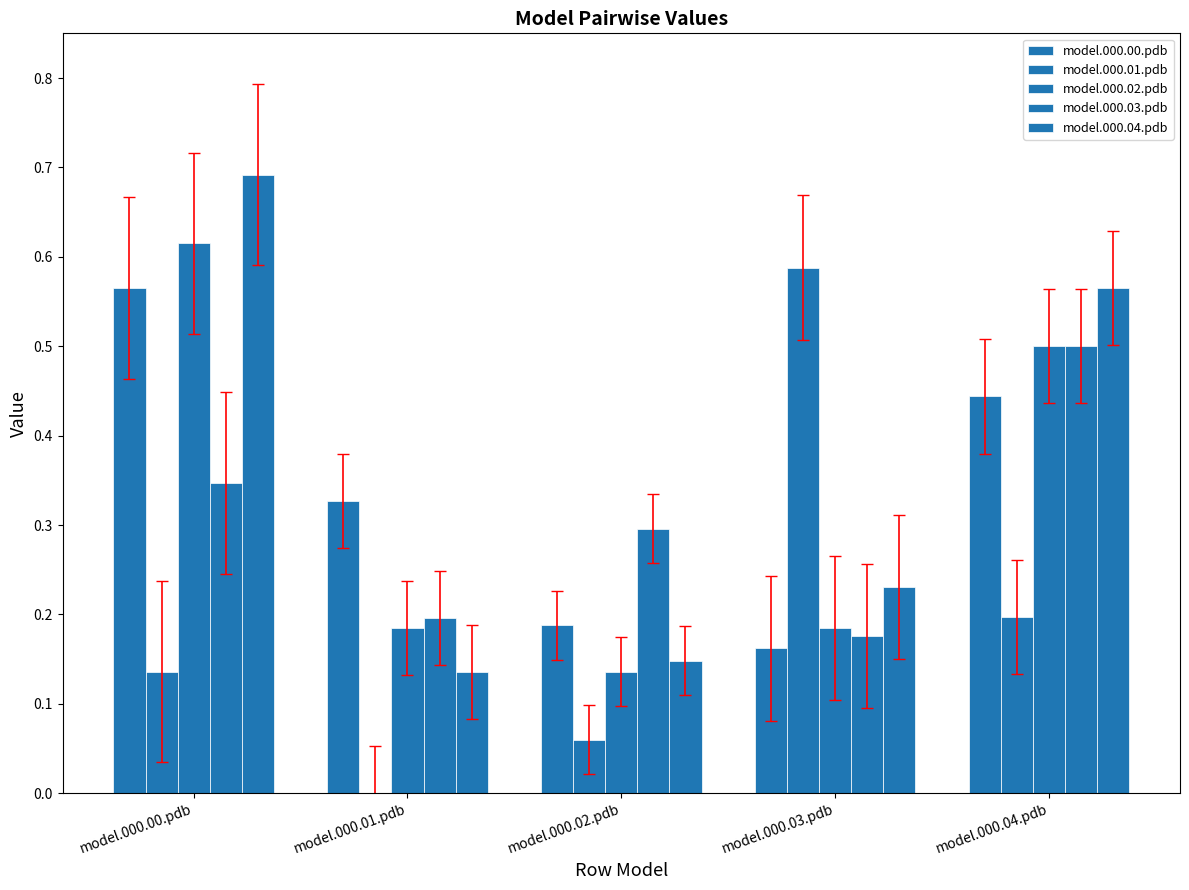

How many categories are shown in the chart?

5